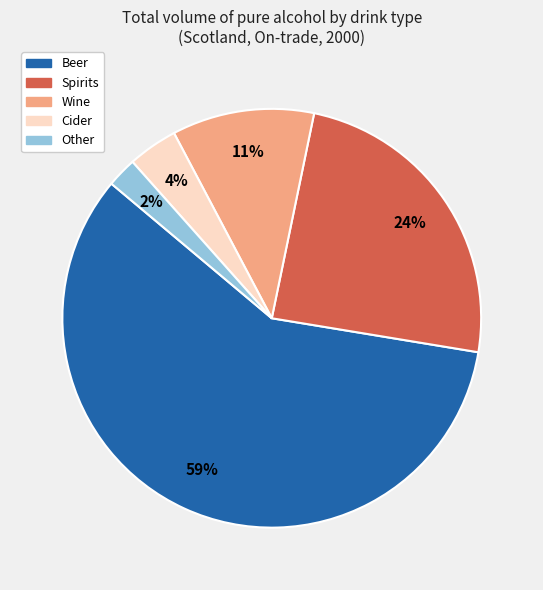

True or false: Cider accounts for 4% of the total.

True